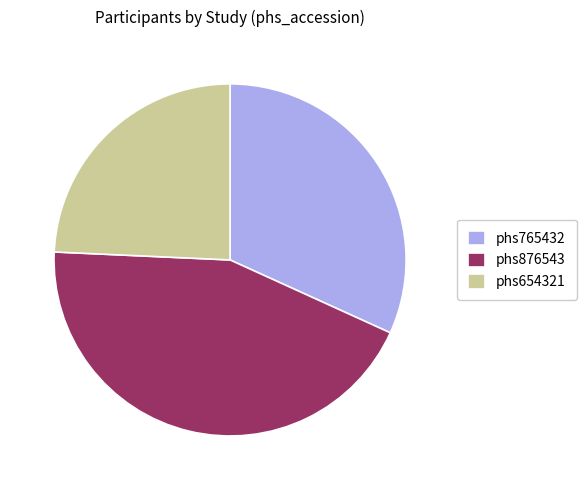

Combined, do phs654321 and phs876543 account for over 50%?

Yes